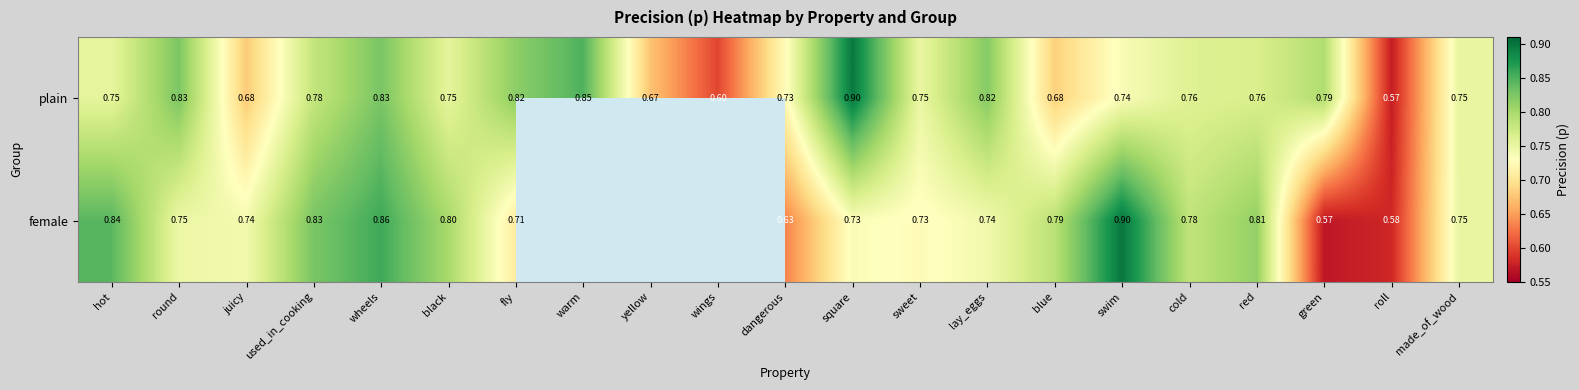

Which series changed the most between wheels and green?

female